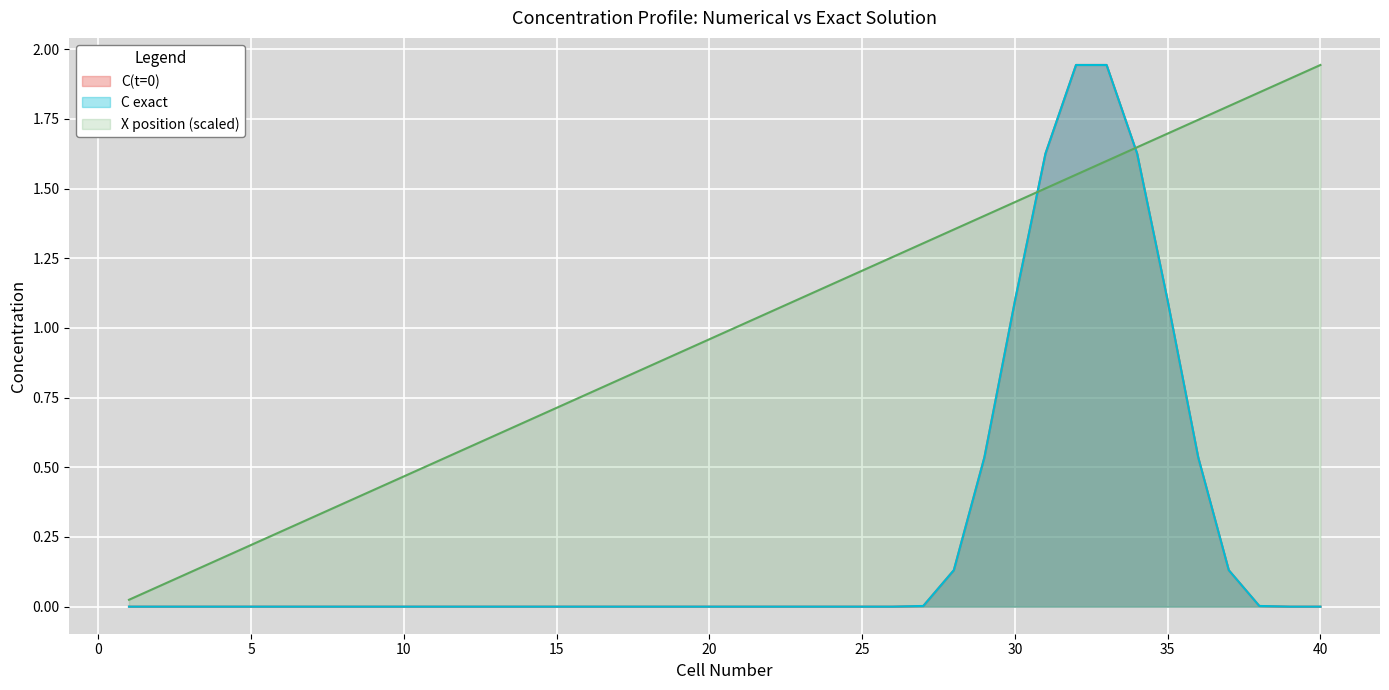

Reading right to left, list all the values displayed in this chart.

X position: 1.9	1.9	1.8	1.8	1.7	1.7	1.6	1.6	1.5	1.5	1.5	1.4	1.4	1.3	1.3	1.2	1.2	1.1	1.1	1.0	1.0	0.9	0.9	0.8	0.8	0.7	0.7	0.6	0.6	0.5	0.5	0.4	0.4	0.3	0.3	0.2	0.2	0.1	0.1	0.0
C(t=0): 0.0	0.0	0.0	0.1	0.5	1.1	1.6	1.9	1.9	1.6	1.1	0.5	0.1	0.0	0.0	0.0	0.0	0.0	0.0	0.0	0.0	0.0	0.0	0.0	0.0	0.0	0.0	0.0	0.0	0.0	0.0	0.0	0.0	0.0	0.0	0.0	0.0	0.0	0.0	0.0
C exact: 0.0	0.0	0.0	0.1	0.5	1.1	1.6	1.9	1.9	1.6	1.1	0.5	0.1	0.0	0.0	0.0	0.0	0.0	0.0	0.0	0.0	0.0	0.0	0.0	0.0	0.0	0.0	0.0	0.0	0.0	0.0	0.0	0.0	0.0	0.0	0.0	0.0	0.0	0.0	0.0